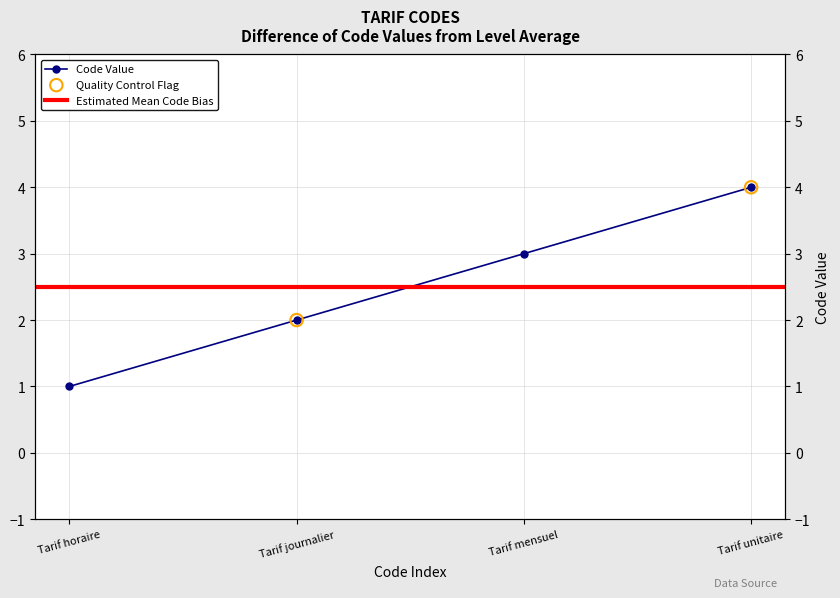

Approximately how many times larger is the value at Tarif horaire compared to Tarif mensuel?

0.3